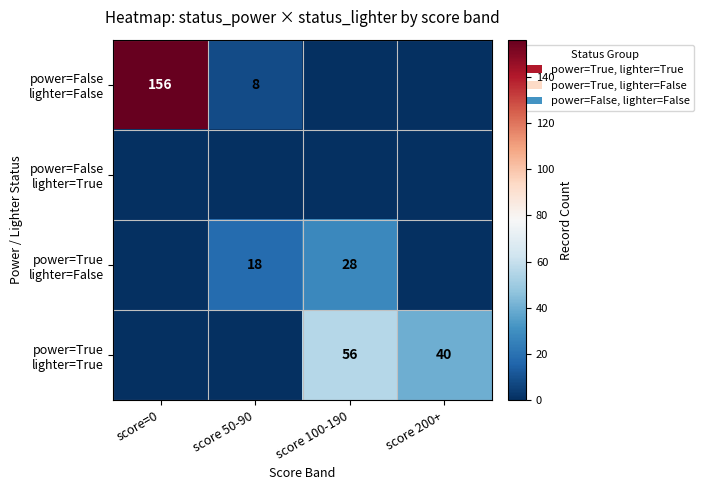

Where is power=True lighter=False nearest to the value 14?

score 50-90